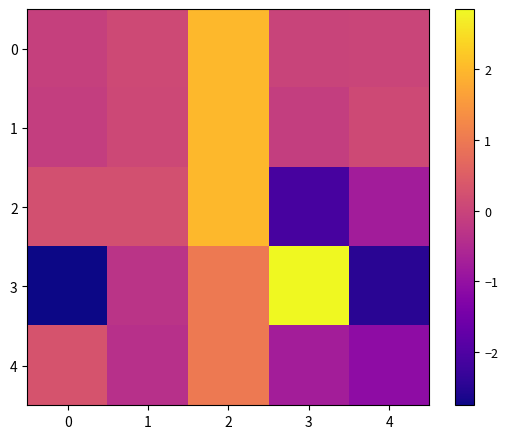

Reading left to right, what are all the values shown in this chart?

0: 0=-0.1	1=0.1	2=2.0	3=-0.0	4=0.0
1: 0=-0.1	1=0.1	2=2.0	3=-0.1	4=0.1
2: 0=0.2	1=0.2	2=2.0	3=-2.1	4=-0.8
3: 0=-2.8	1=-0.3	2=1.0	3=2.9	4=-2.5
4: 0=0.3	1=-0.4	2=1.0	3=-0.7	4=-1.1